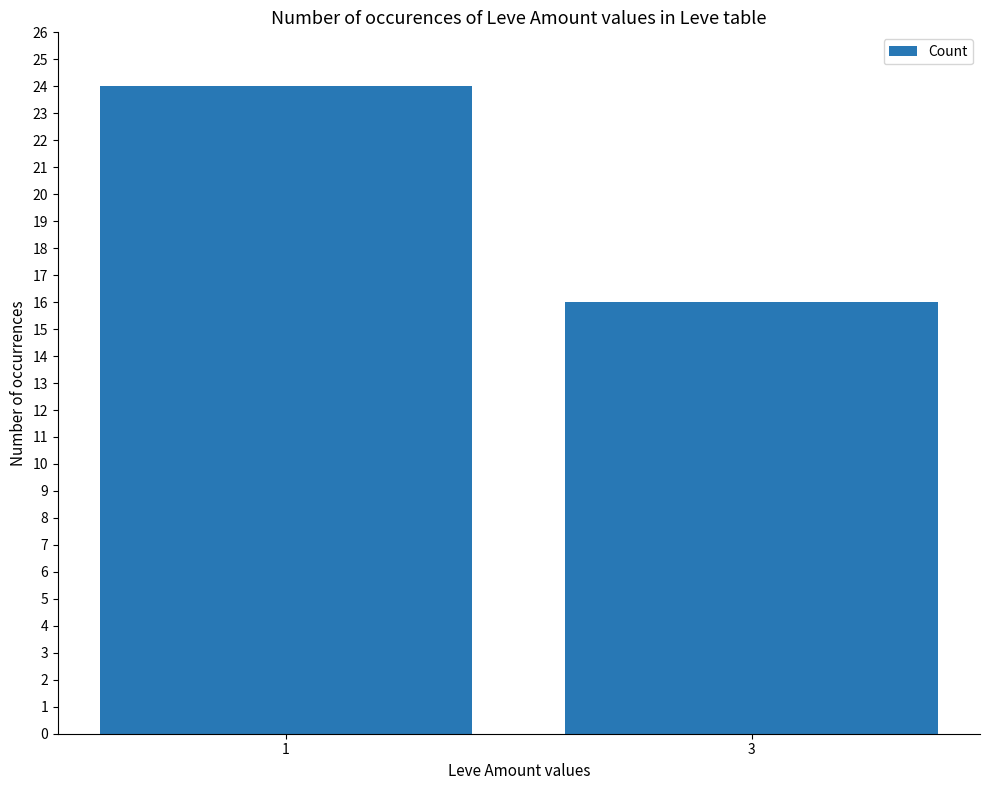

True or false: the data shows 16 at 3.

True